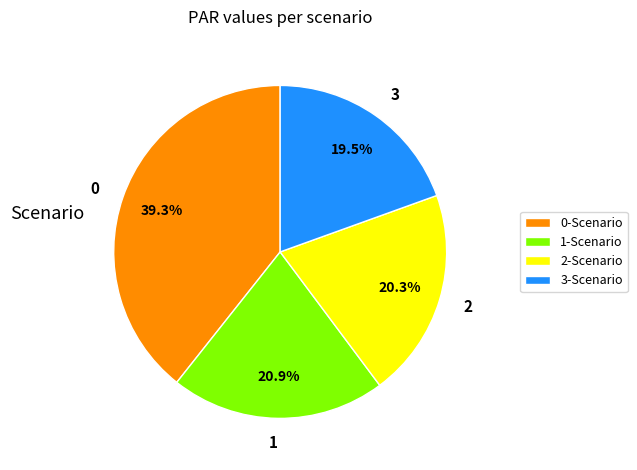

Is there a majority slice in this chart?

No